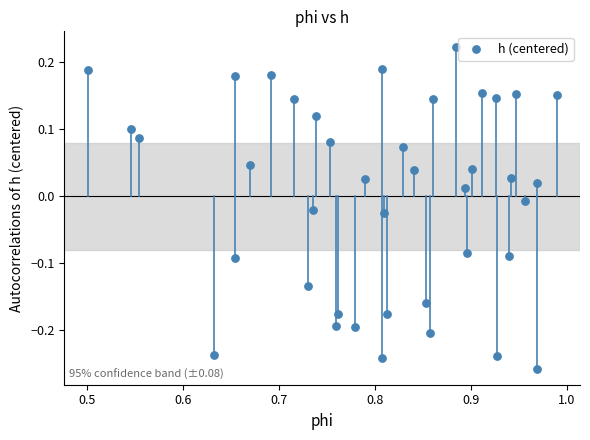

What is the range of X values (max minus min)?

0.5